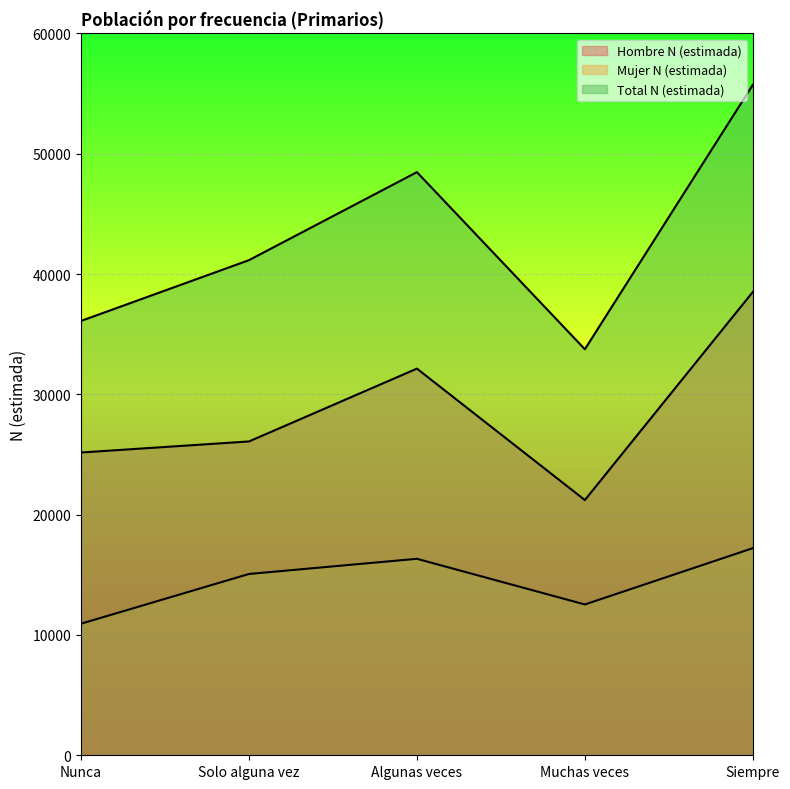

What is the spread (max minus min) of values at Nunca?

25167